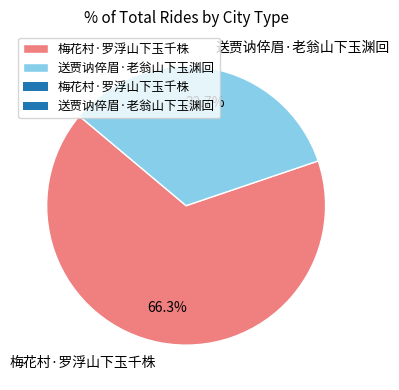

To the nearest percent, what percentage of the pie is 梅花村·罗浮山下玉千株?

66%